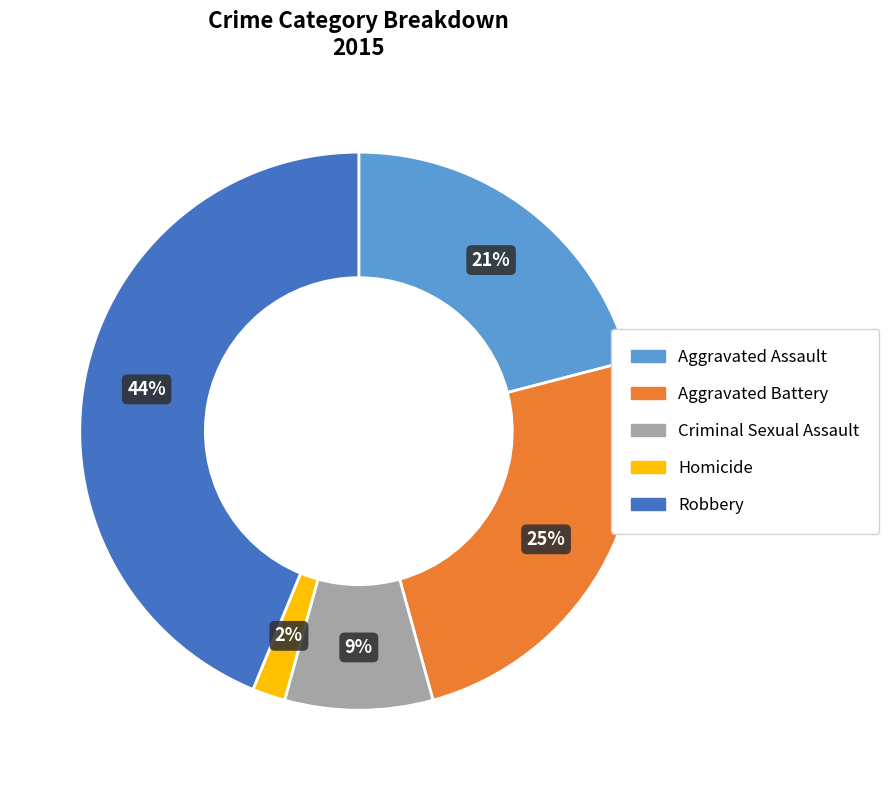

What is the ratio of the value at Aggravated Battery to the value at Aggravated Assault?

1.2